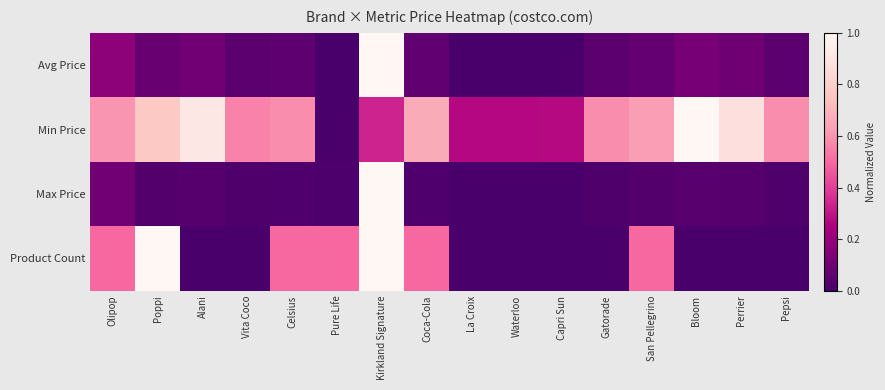

Which has a higher value, Alani or Gatorade?

Alani